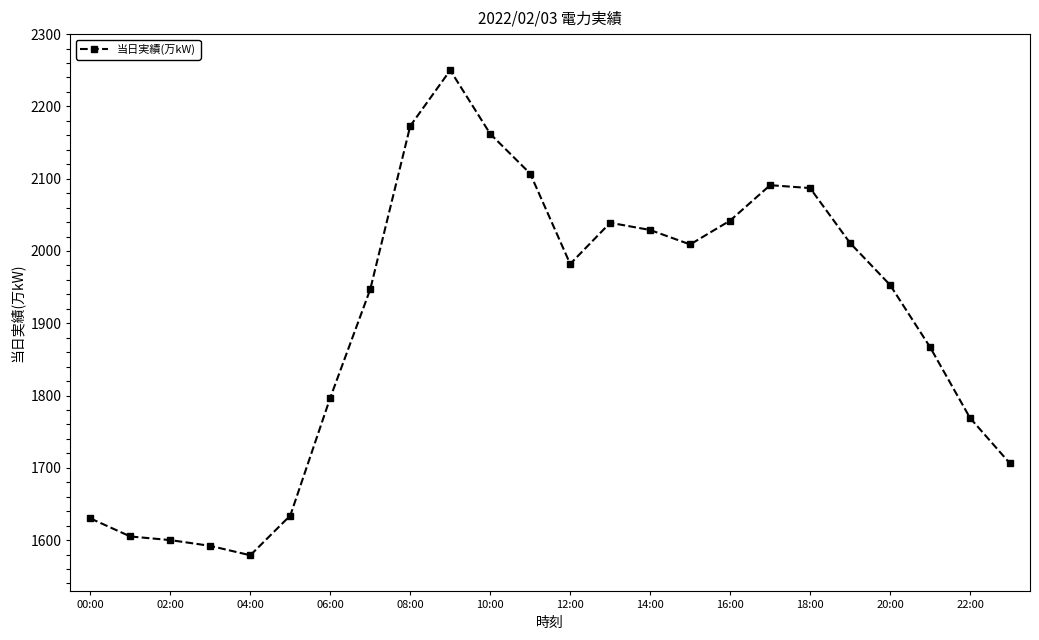

What is the greatest value displayed?

2250